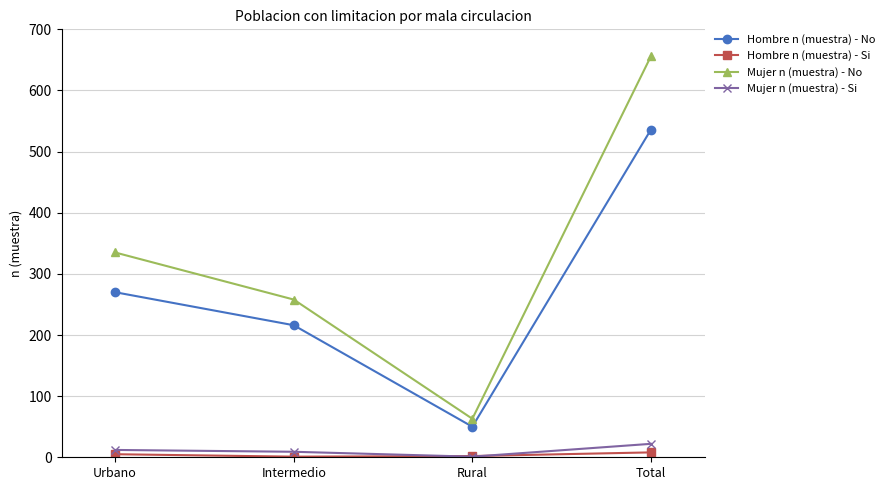

What are all the series names shown in the legend?

Hombre n (muestra) - No, Hombre n (muestra) - Si, Mujer n (muestra) - No, Mujer n (muestra) - Si